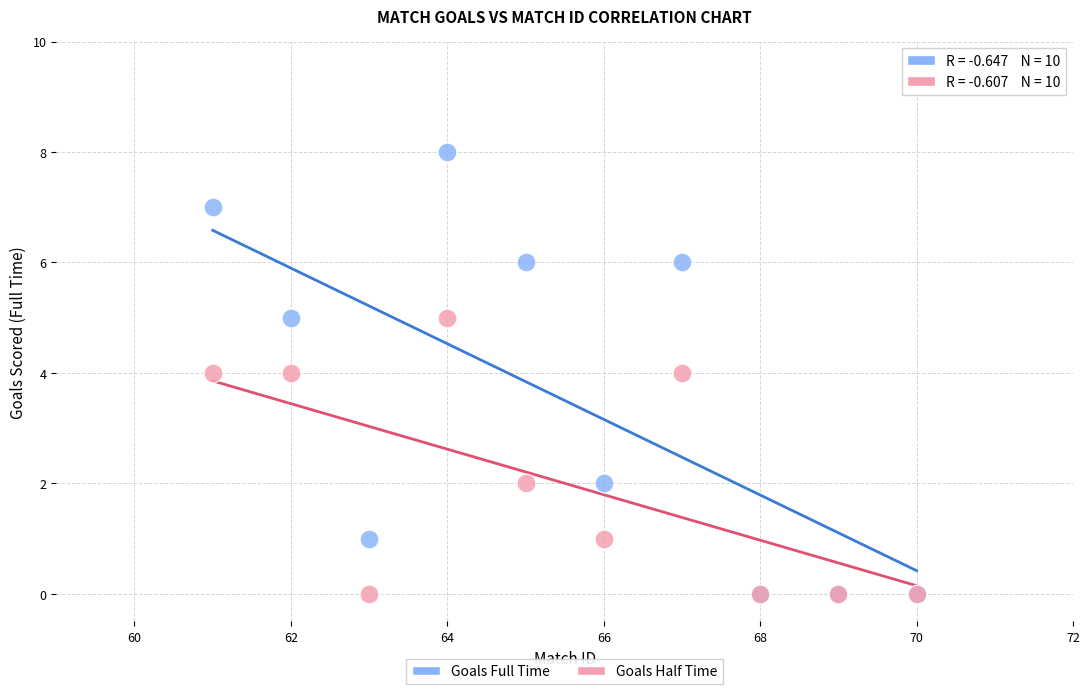

What are all the series names shown in the legend?

Goals Full Time, Goals Half Time